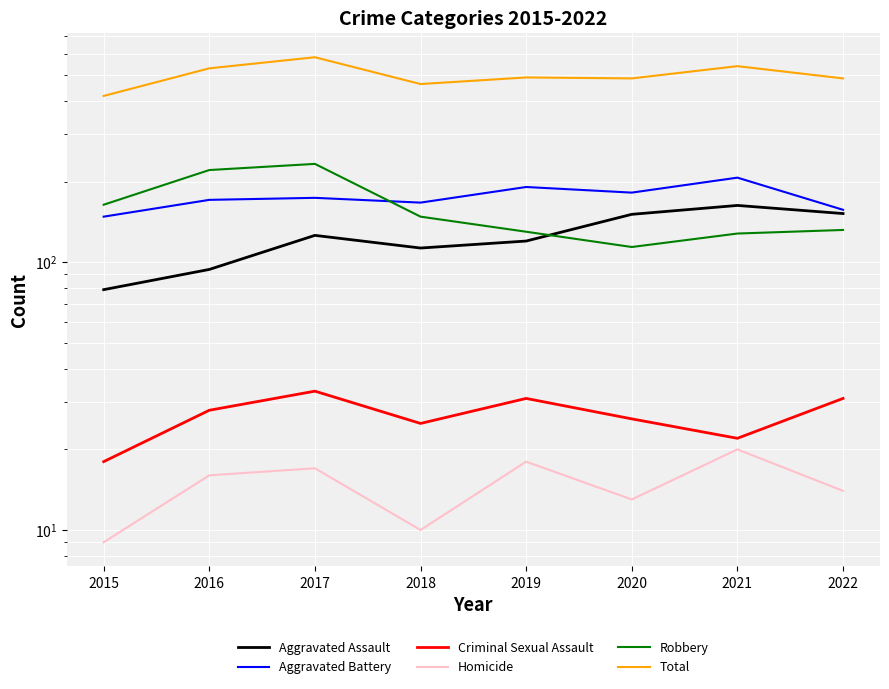

What is the average value of the Homicide series?

15